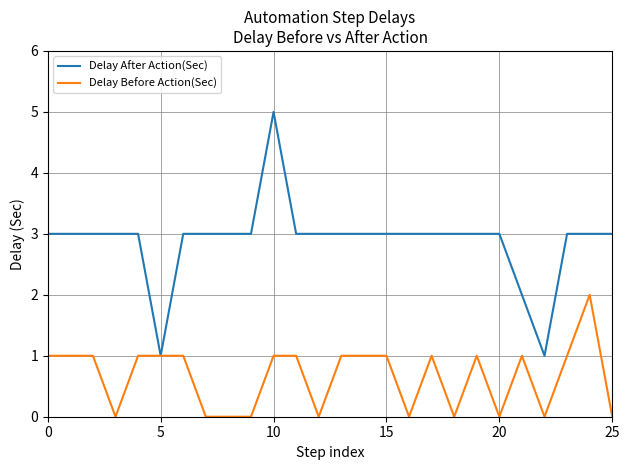

What is the minimum value for Delay After Action(Sec)?

1